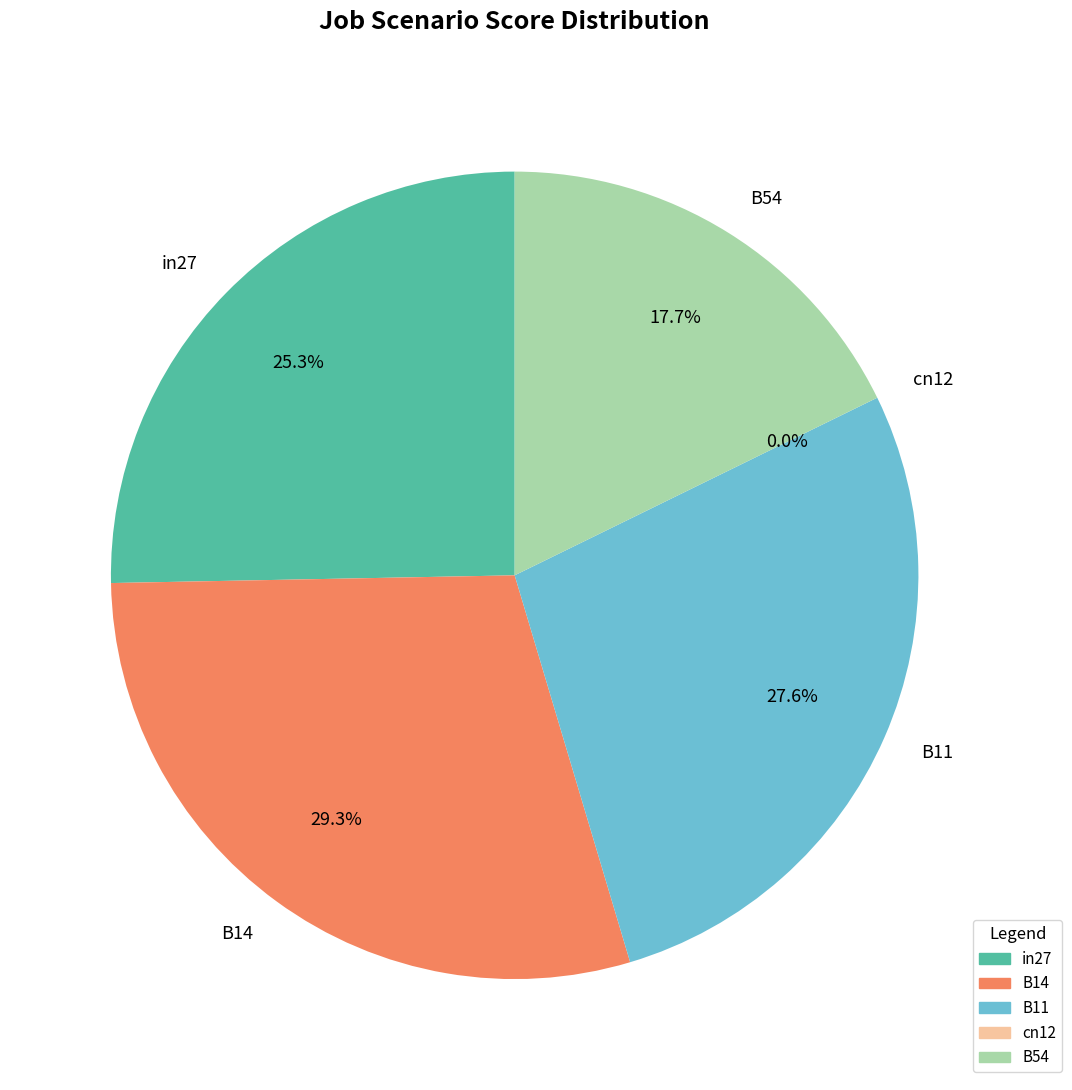

Between in27 and B14, which is larger?

B14